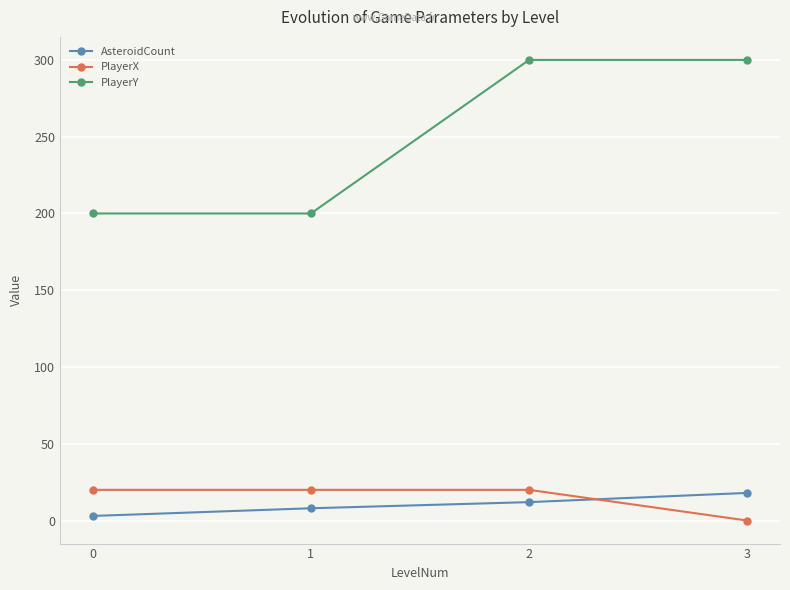

What are all the series names shown in the legend?

AsteroidCount, PlayerX, PlayerY